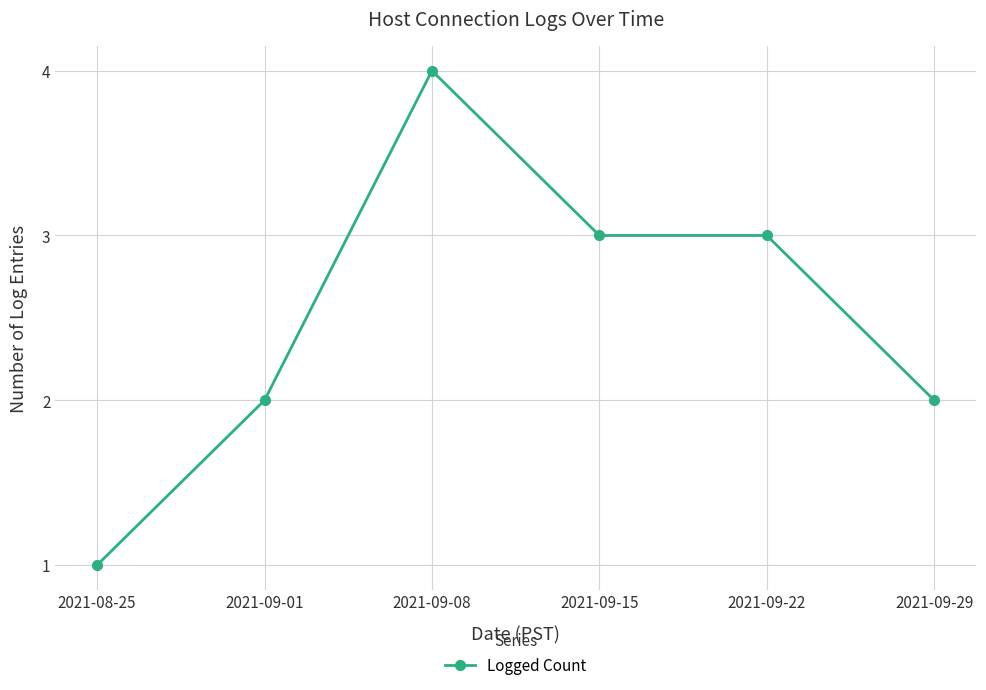

What is the difference between the maximum and minimum values?

3